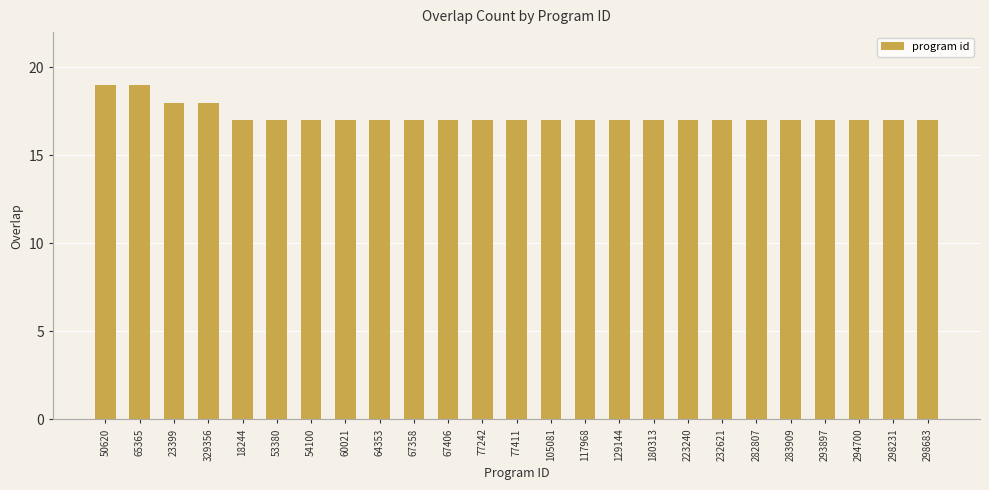

Approximately how many times larger is the value at 129144 compared to 283909?

1.0